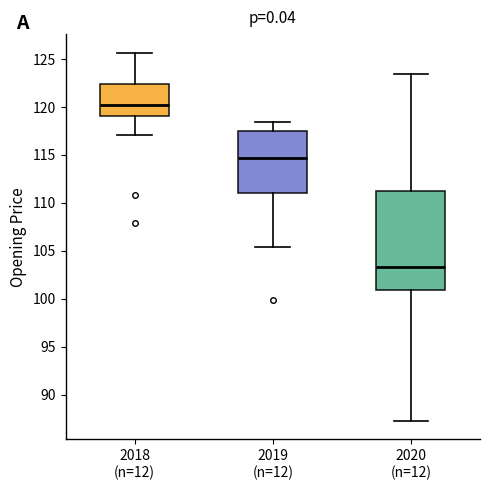

Reading left to right, transcribe this box plot: for each box, give where its median line is, the range the box spans, and where its two whiskers end, as read against the y-axis. The values are not printed on the chart, so give them approximately, as read against the axis.

2018 (n=12): median 120.0, box 119.0 to 122.5, whiskers 117.0 to 125.5
2019 (n=12): median 114.5, box 111.0 to 117.5, whiskers 105.5 to 118.5
2020 (n=12): median 103.5, box 101.0 to 111.5, whiskers 87.5 to 123.5